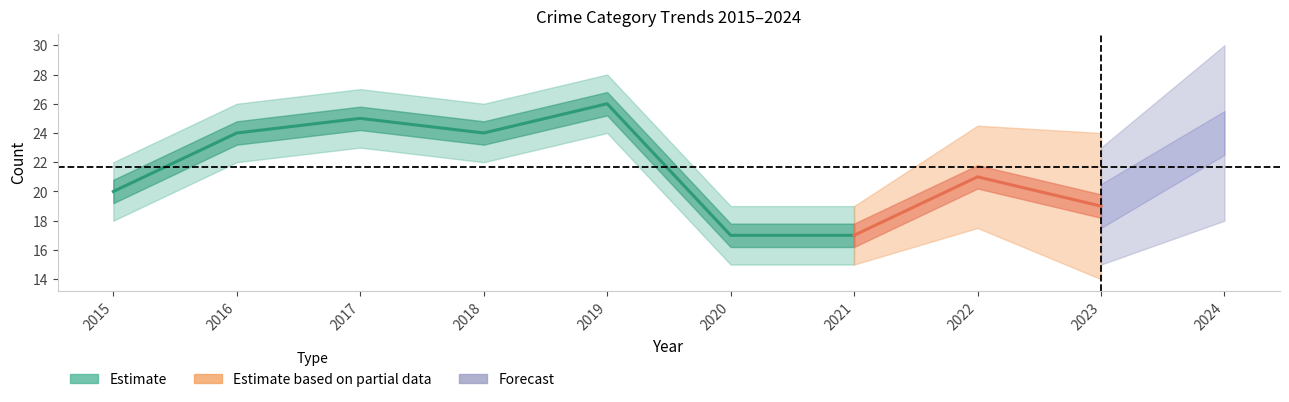

How many lines are shown in the chart?

5